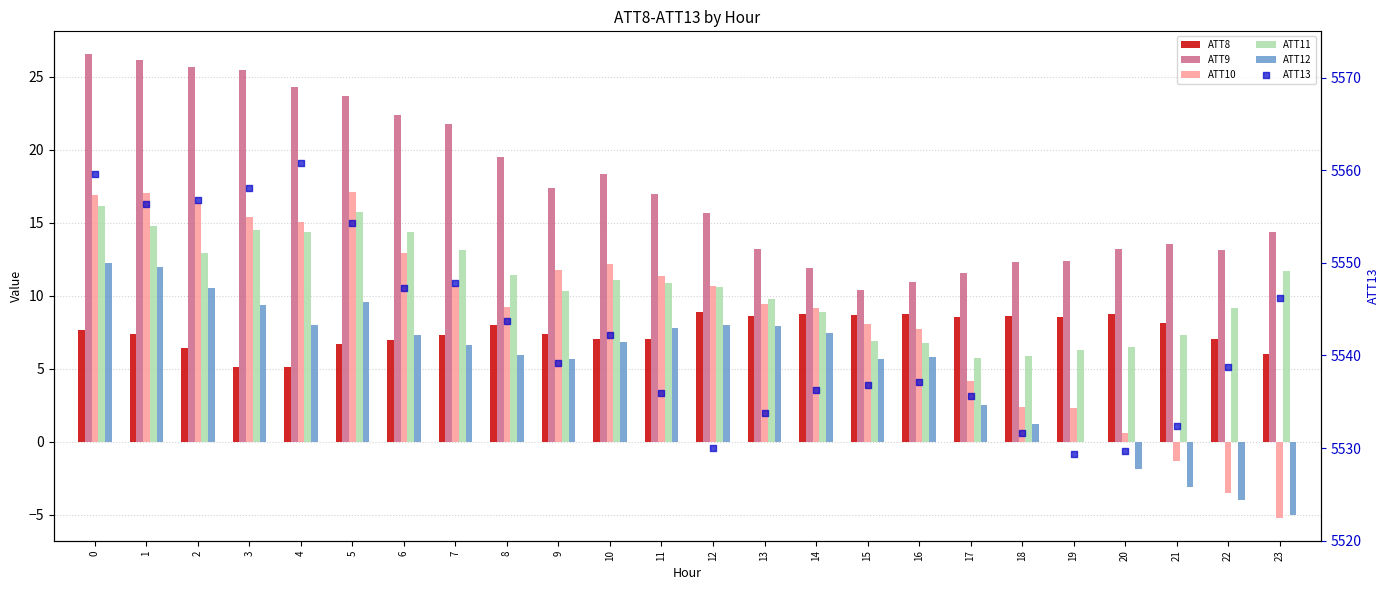

Which series reaches the maximum Y coordinate?

ATT13